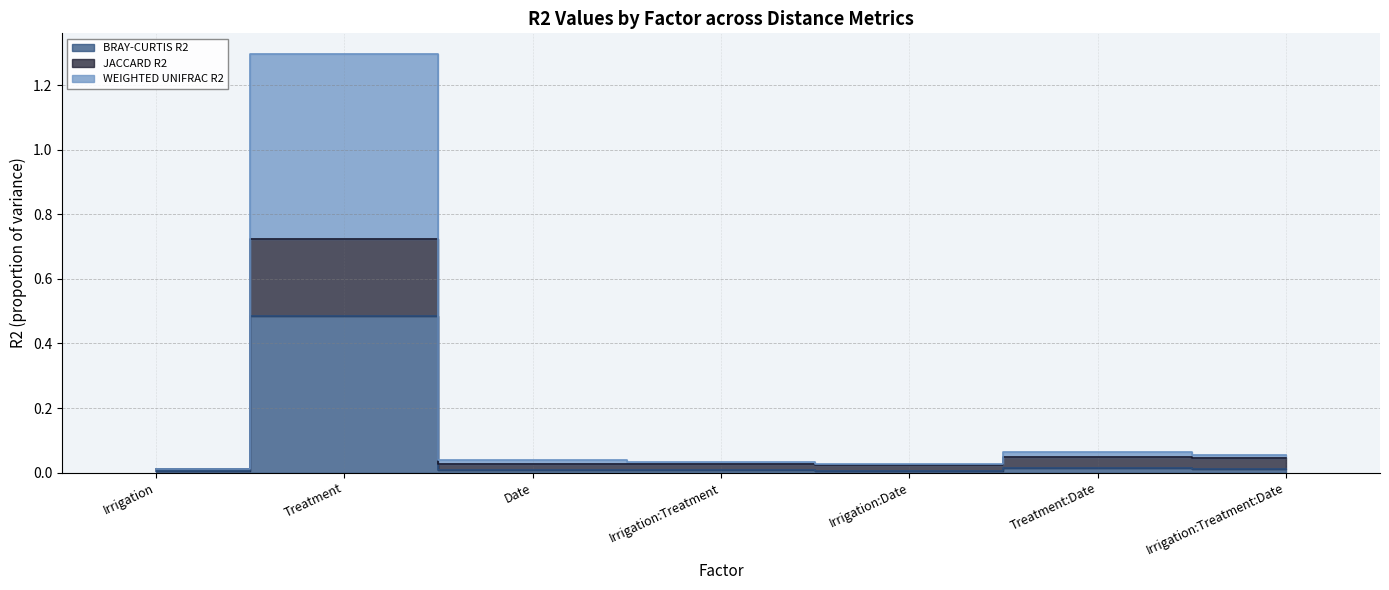

Which category has the lowest value across all series?

Irrigation